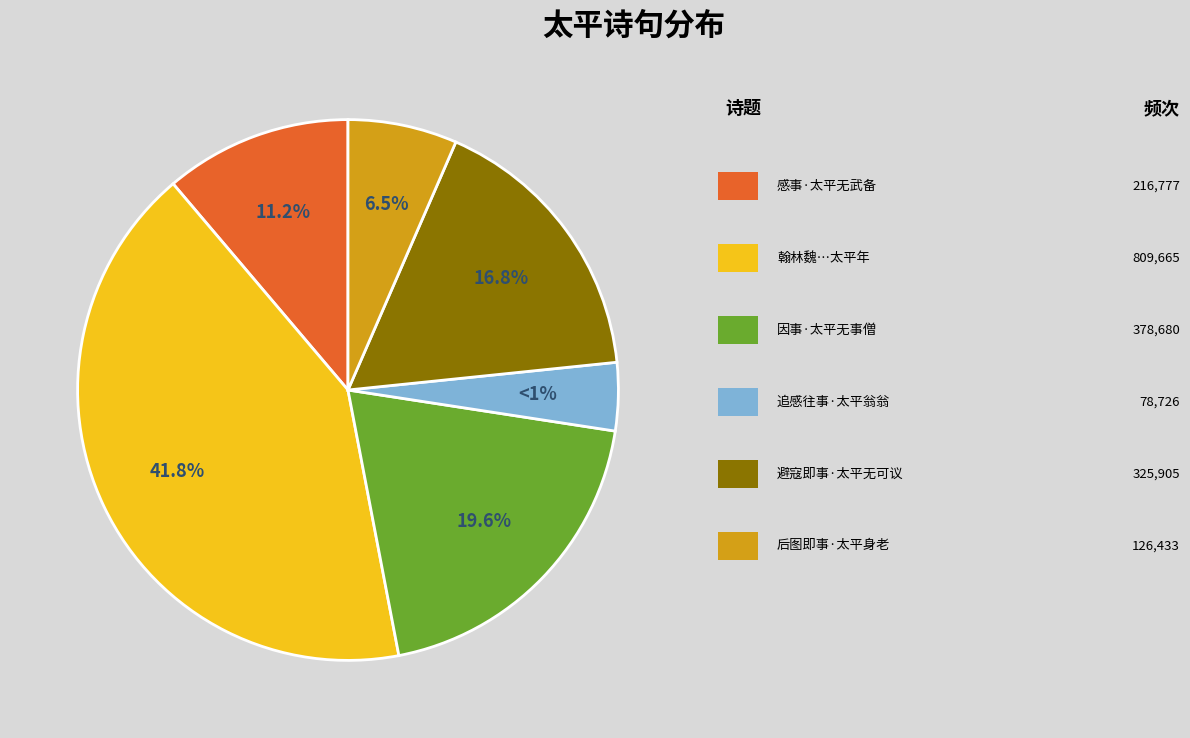

Is 感事·太平无武备 the majority of the pie?

No